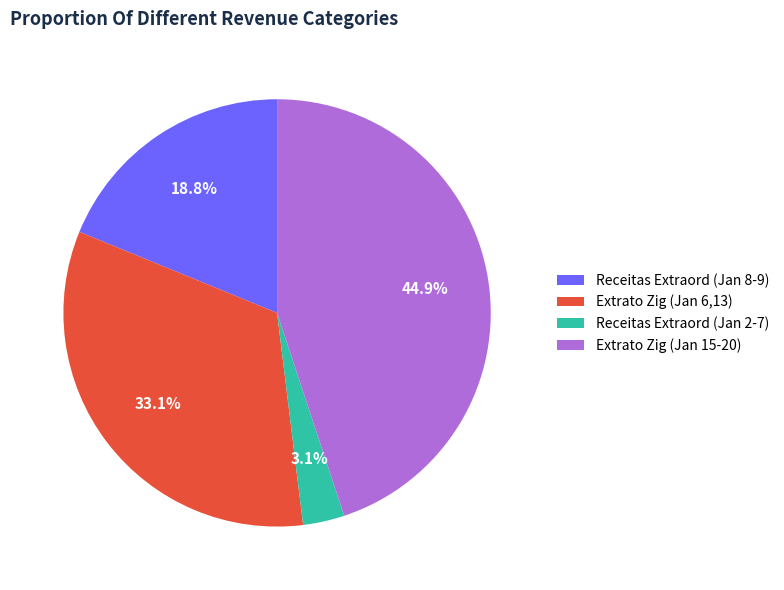

Do Receitas Extraord (Jan 8-9) and Extrato Zig (Jan 15-20) together represent more than half of the pie?

Yes